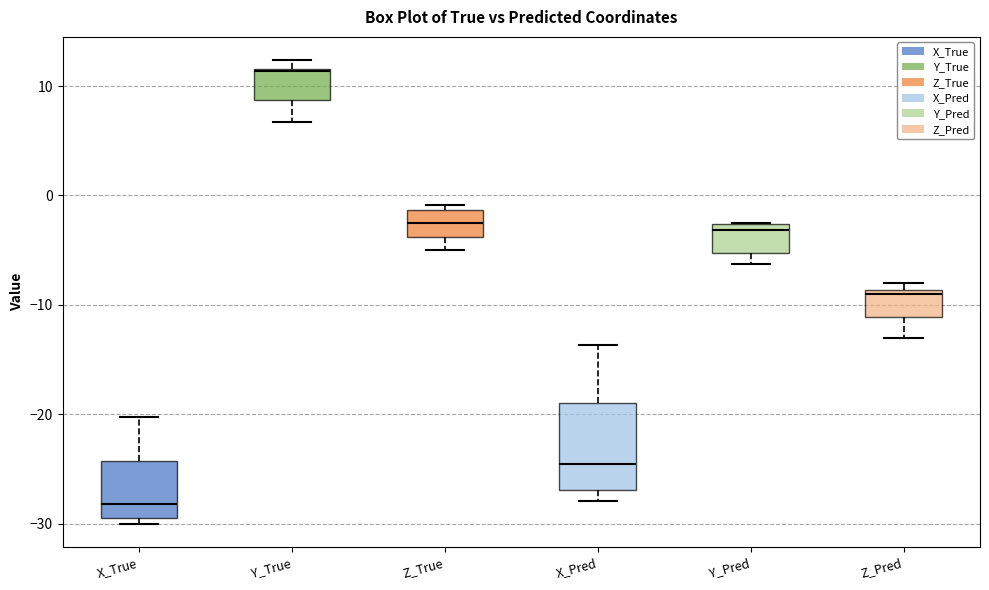

Which box's median line is the lowest?

X_True